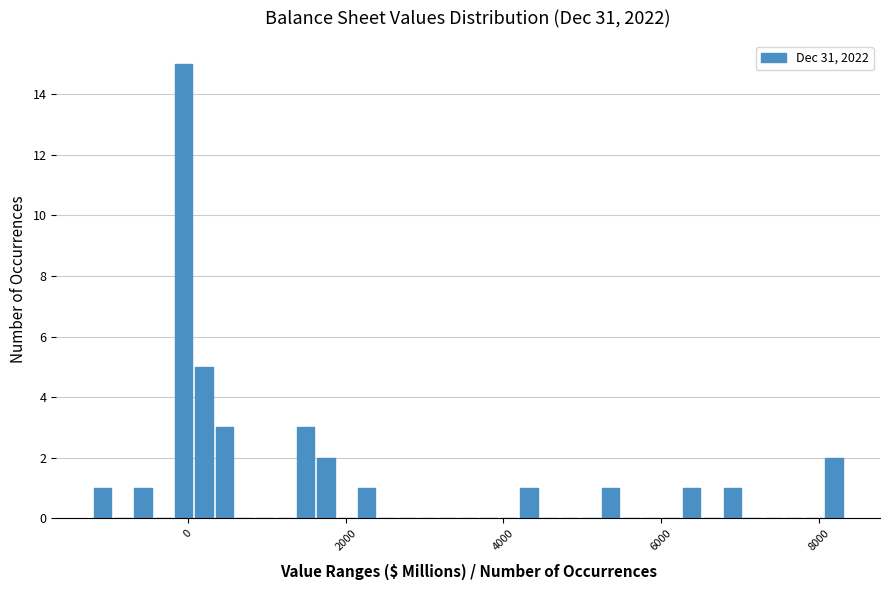

Around what value on the x-axis is the tallest bar? Give the approximate position of its centre, as read against the axis.

0